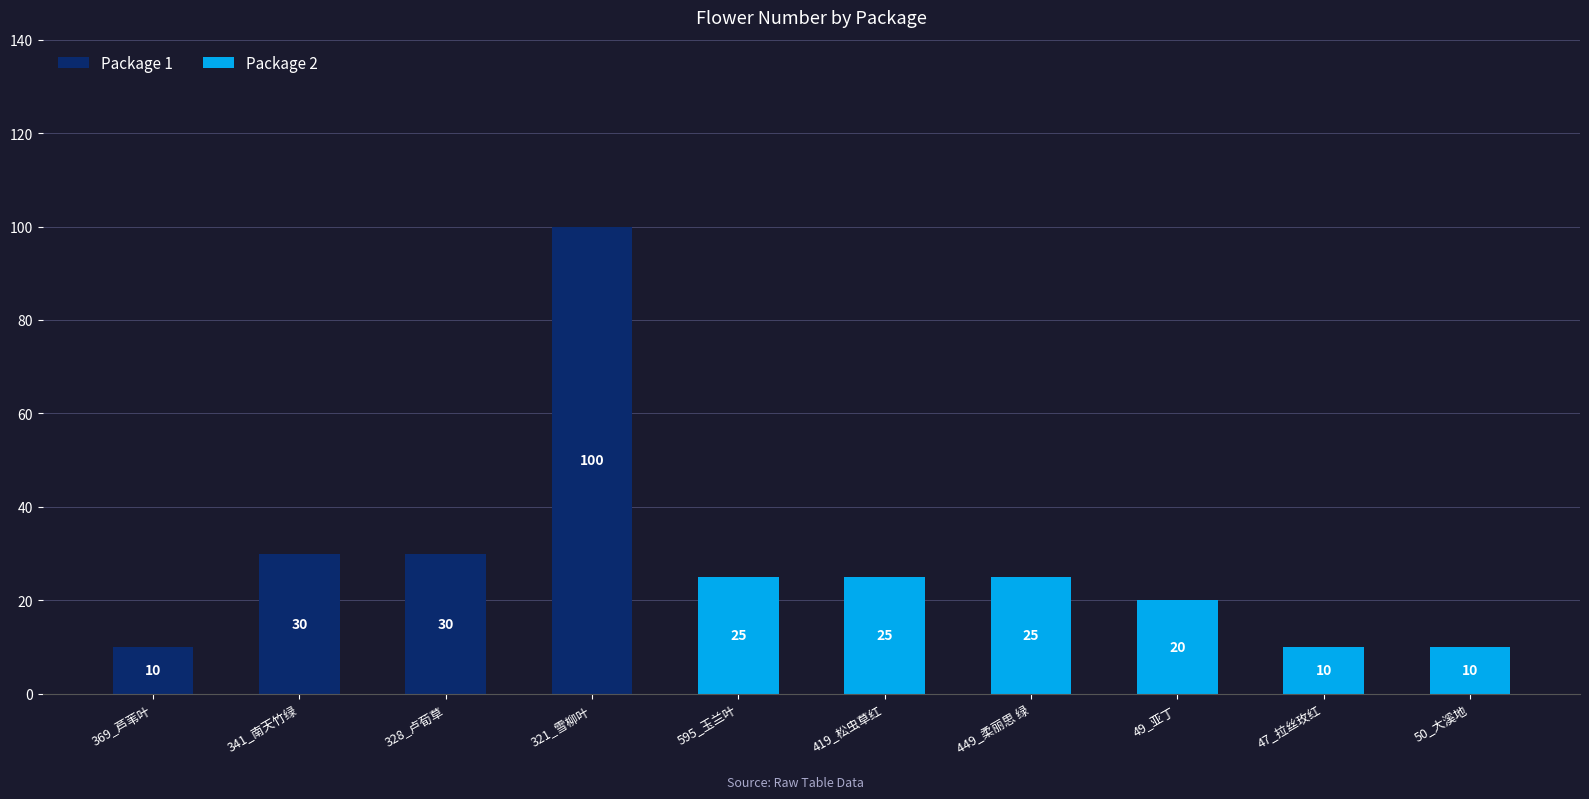

What is the maximum value for Package 1?

100